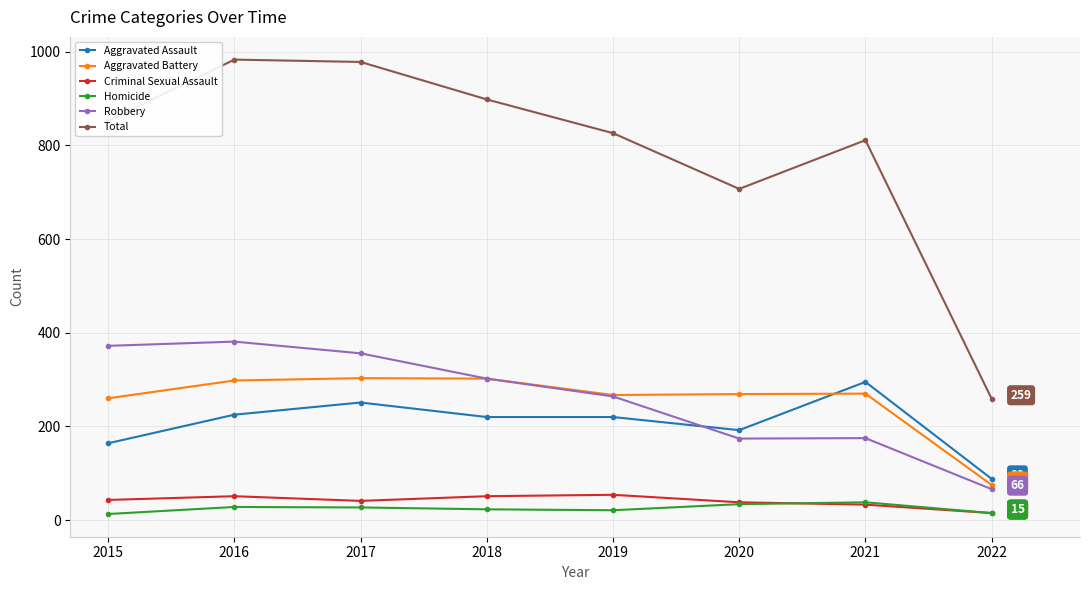

True or false: Homicide and Aggravated Assault cross at least once.

False